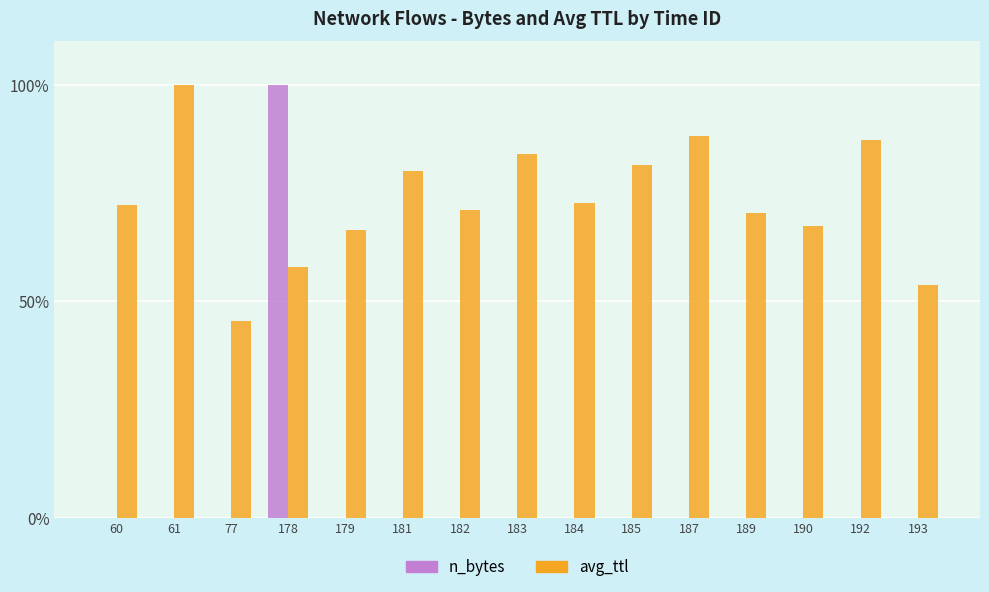

What is the sum of the n_bytes values at 178 and 193?

100.0